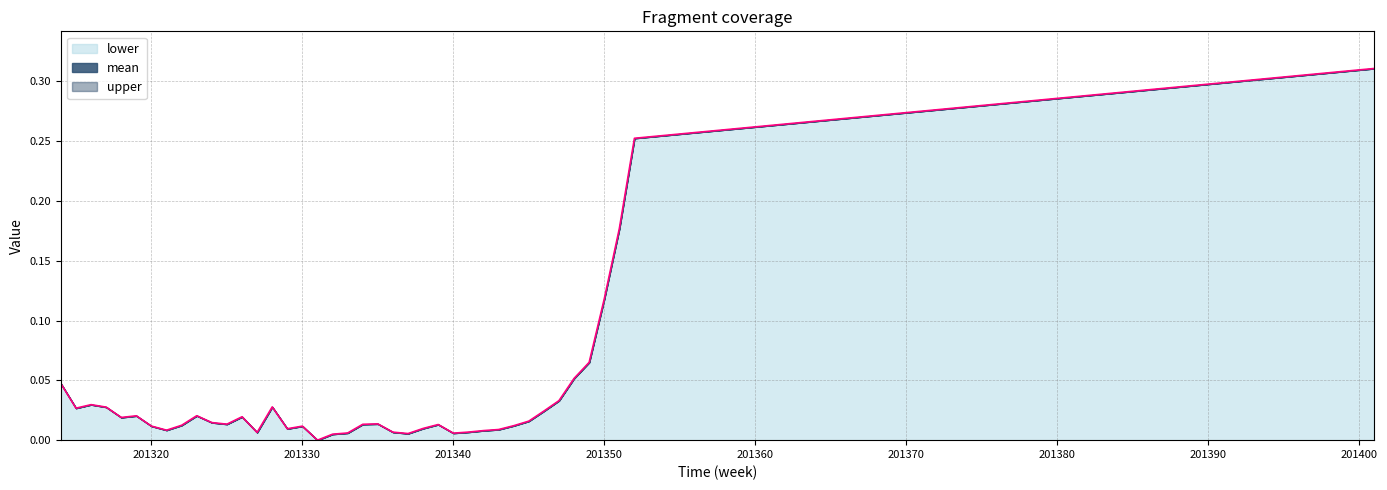

True or false: upper has a value of 0.0 at 201316.

False